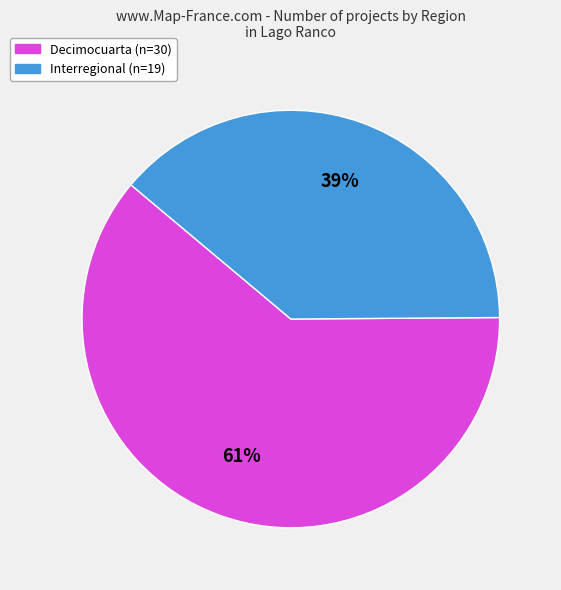

Which category accounts for the majority?

Decimocuarta